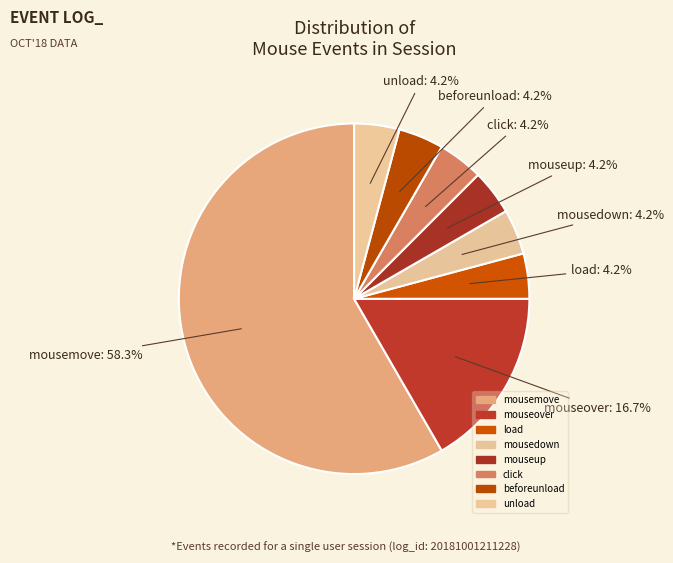

How many segments does this pie chart have?

8